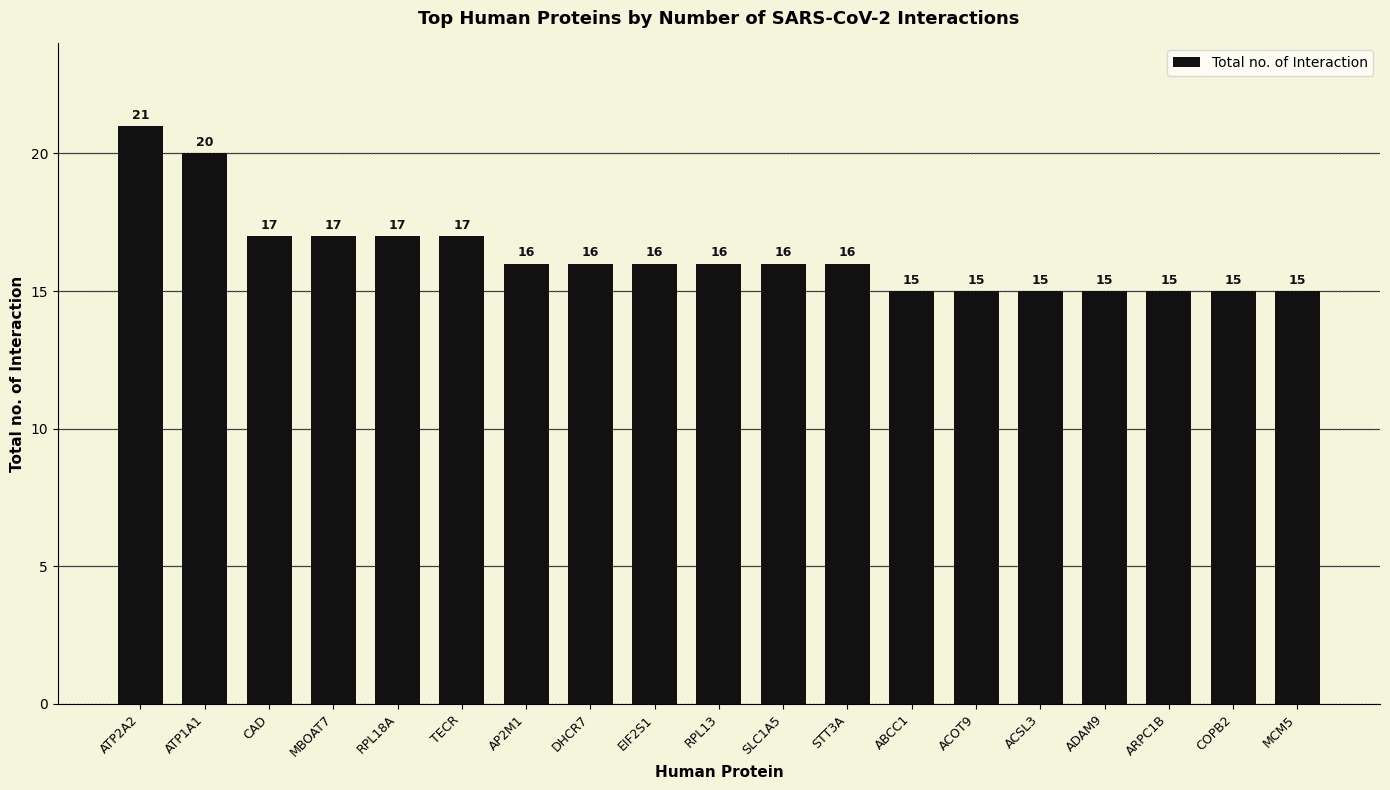

Reading left to right, list all the values displayed in this chart.

ATP2A2=21	ATP1A1=20	CAD=17	MBOAT7=17	RPL18A=17	TECR=17	AP2M1=16	DHCR7=16	EIF2S1=16	RPL13=16	SLC1A5=16	STT3A=16	ABCC1=15	ACOT9=15	ACSL3=15	ADAM9=15	ARPC1B=15	COPB2=15	MCM5=15